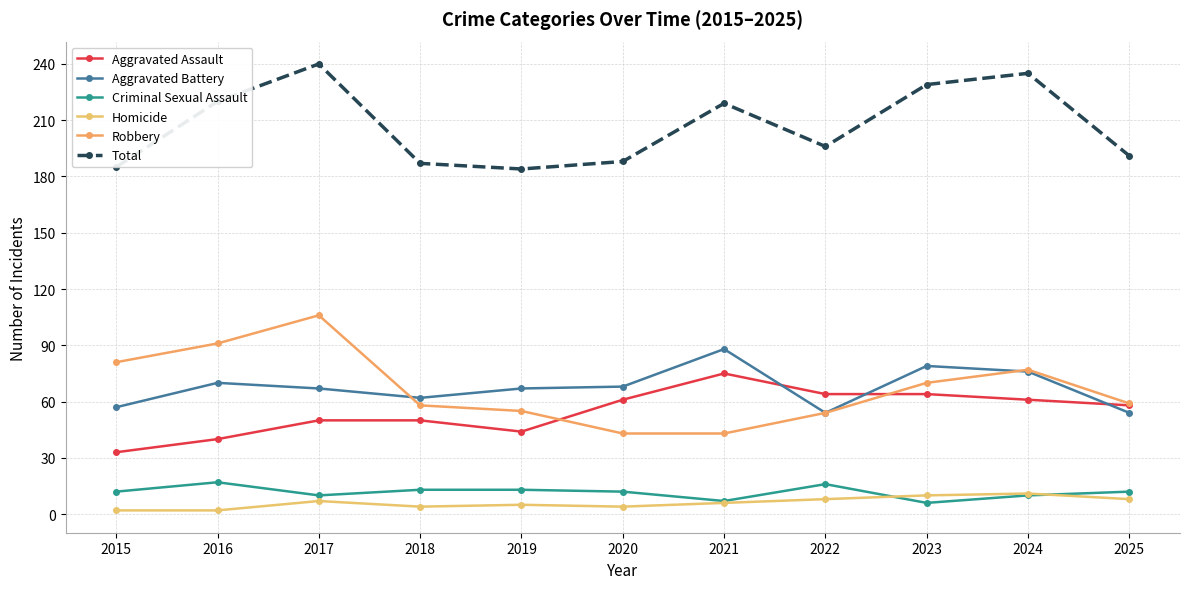

How many distinct data groups are displayed?

6